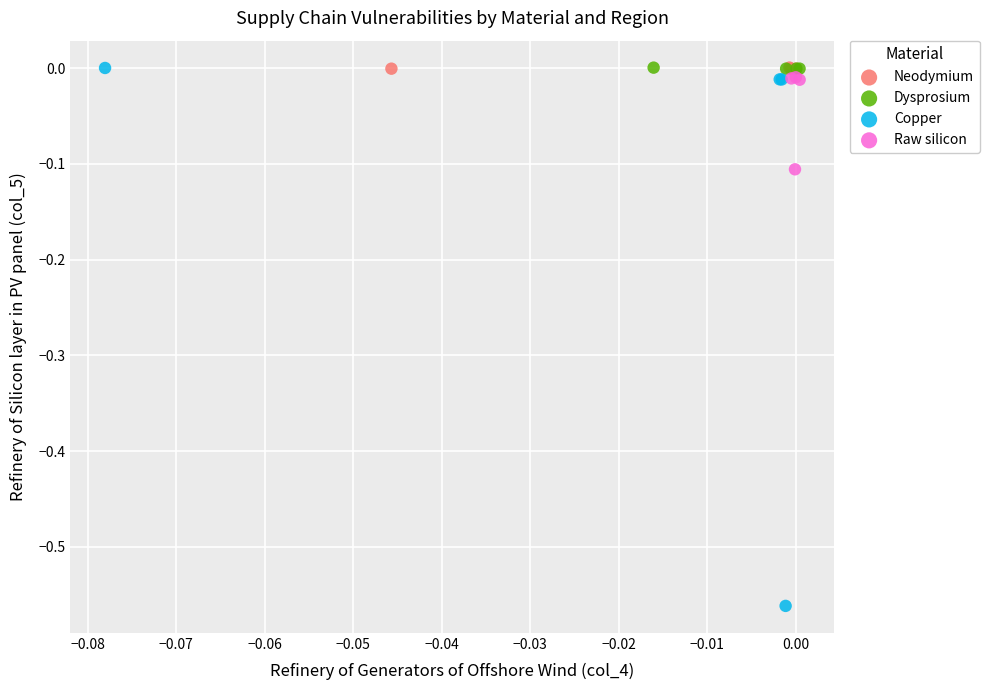

Which series reaches the minimum Y coordinate?

Copper